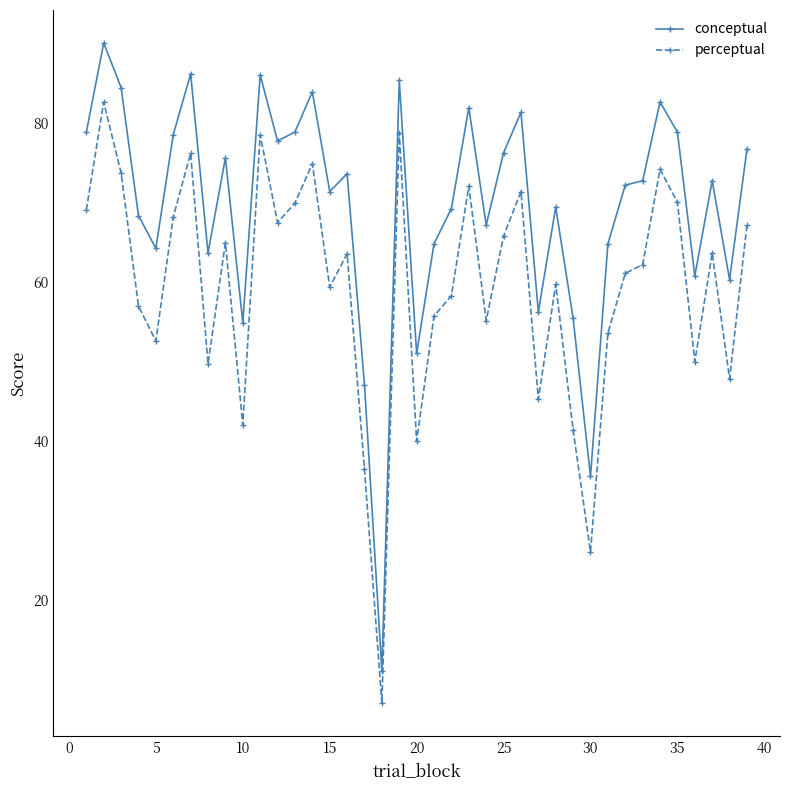

True or false: perceptual has more than 1 interior local peaks.

True